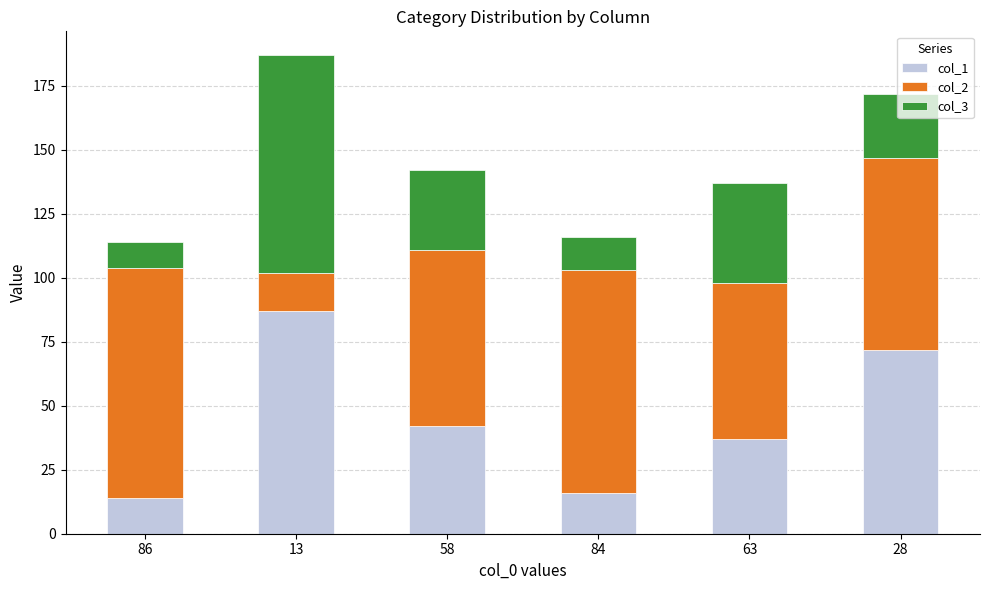

What is the difference between the second highest and second lowest values in the col_1 series?

56